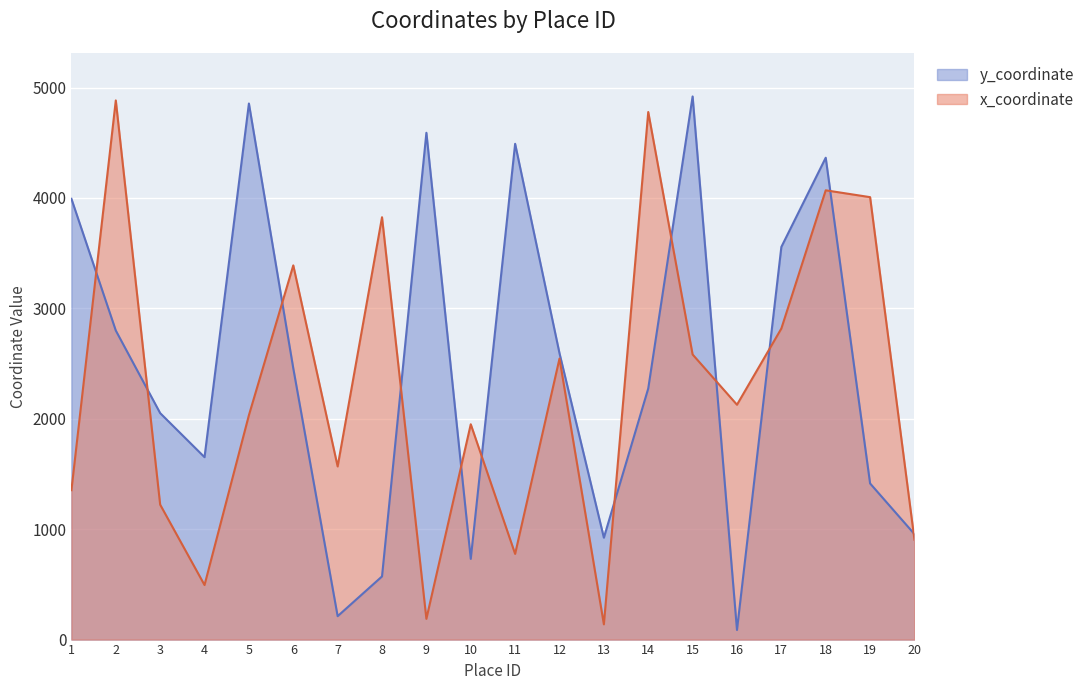

What is the difference between the maximum and minimum values in the y_coordinate series?

4832